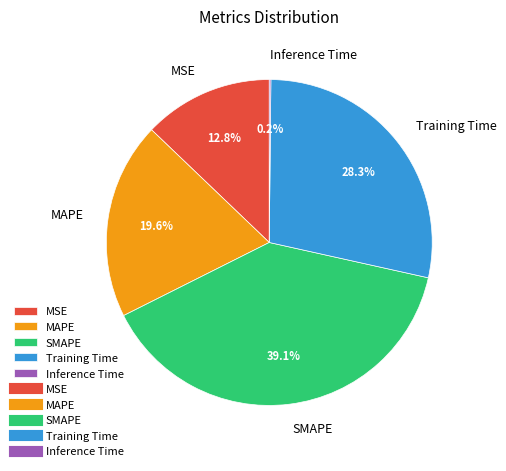

What portion of the pie excludes SMAPE?

60.9%